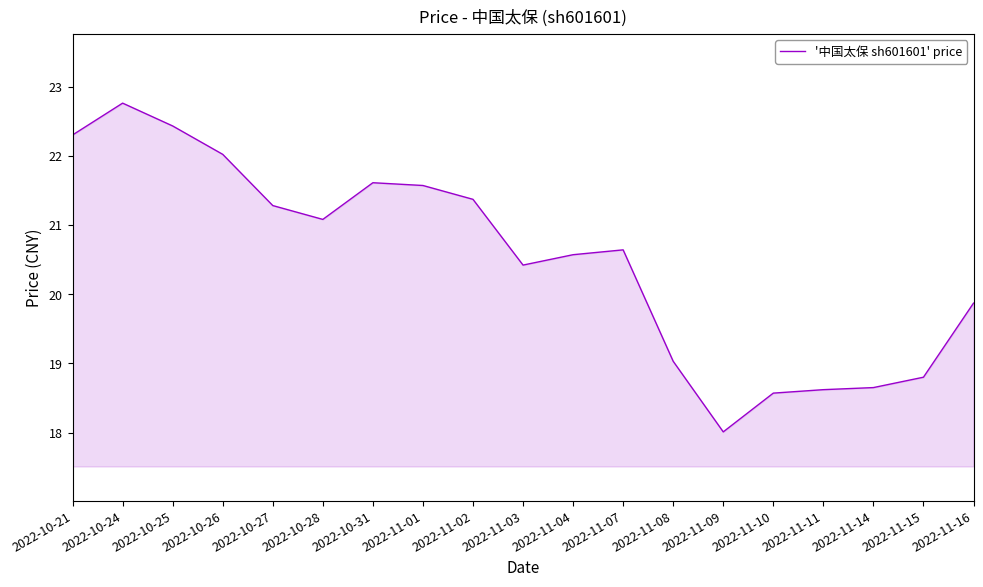

What is the maximum value shown in the chart?

22.8